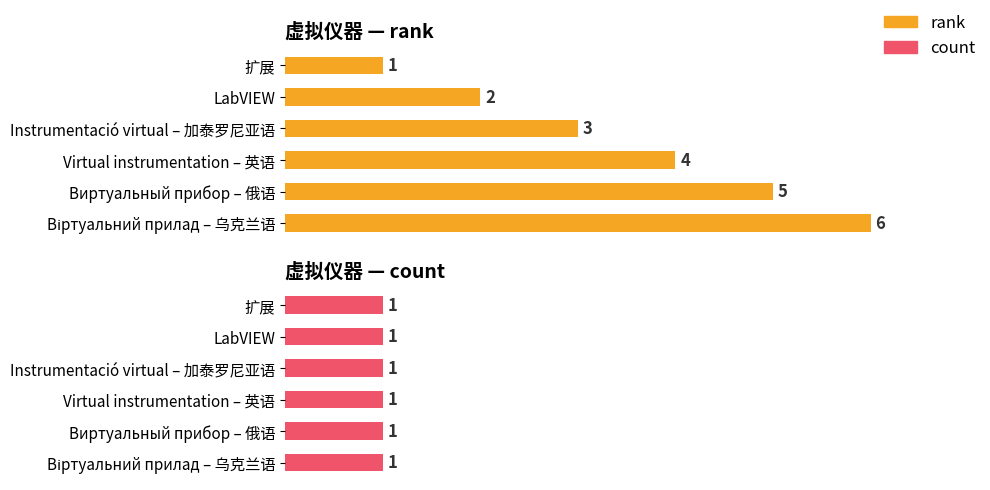

Which series has the largest total across all categories?

rank